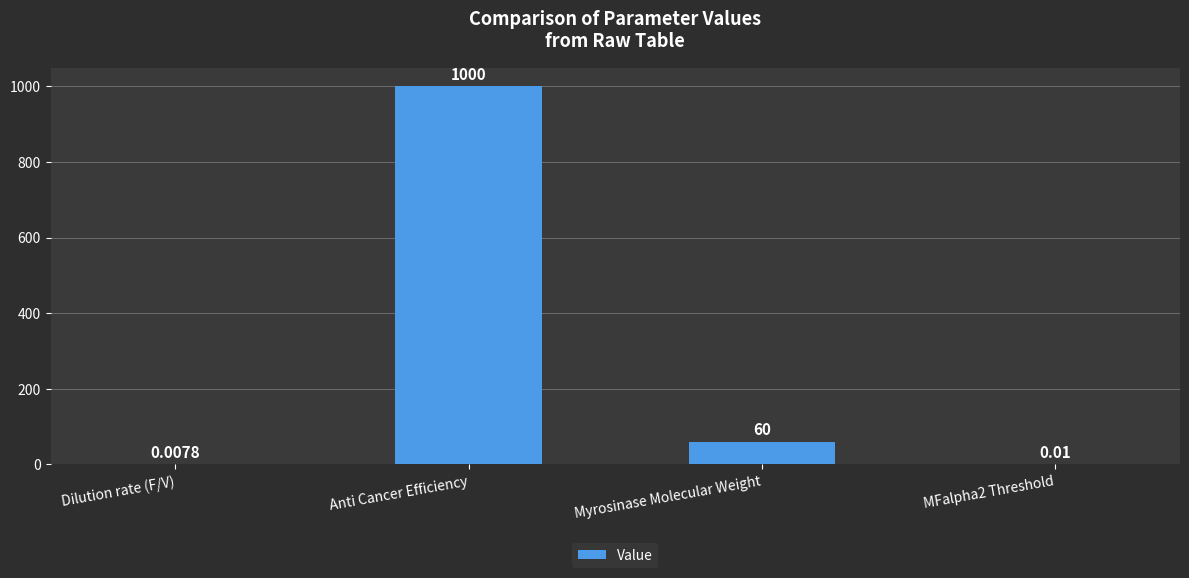

What is the sum of all values?

1060.0